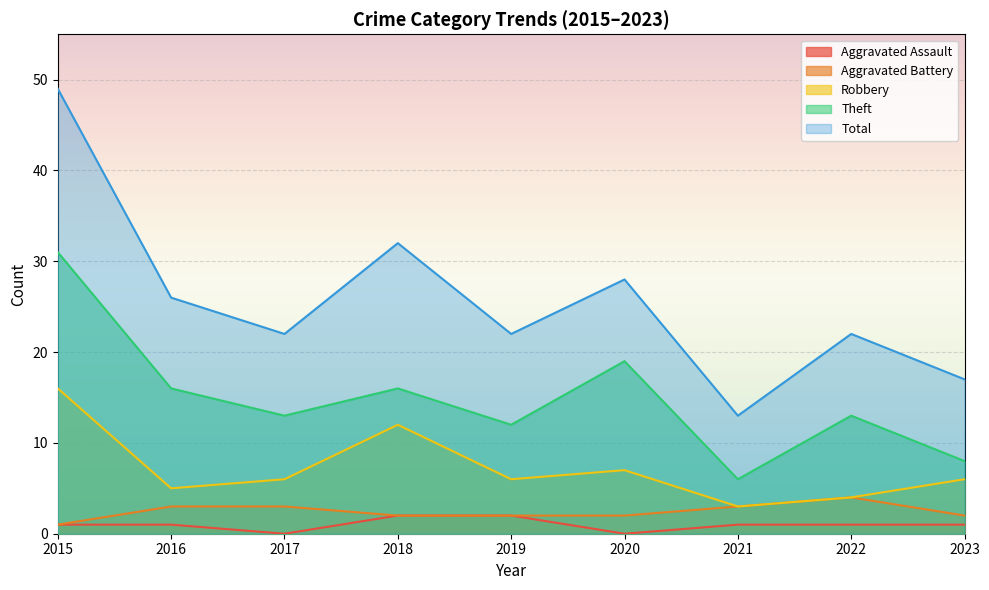

True or false: Aggravated Assault and Aggravated Battery cross at least once.

False